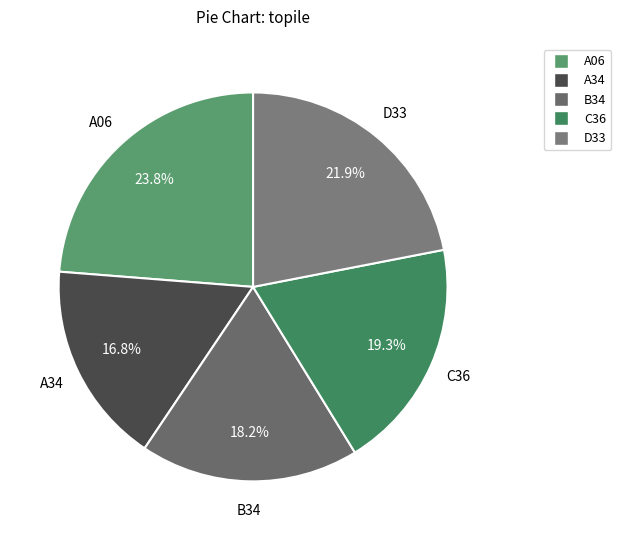

To the nearest percent, what is the difference between the D33 and B34 slice percentages?

4%